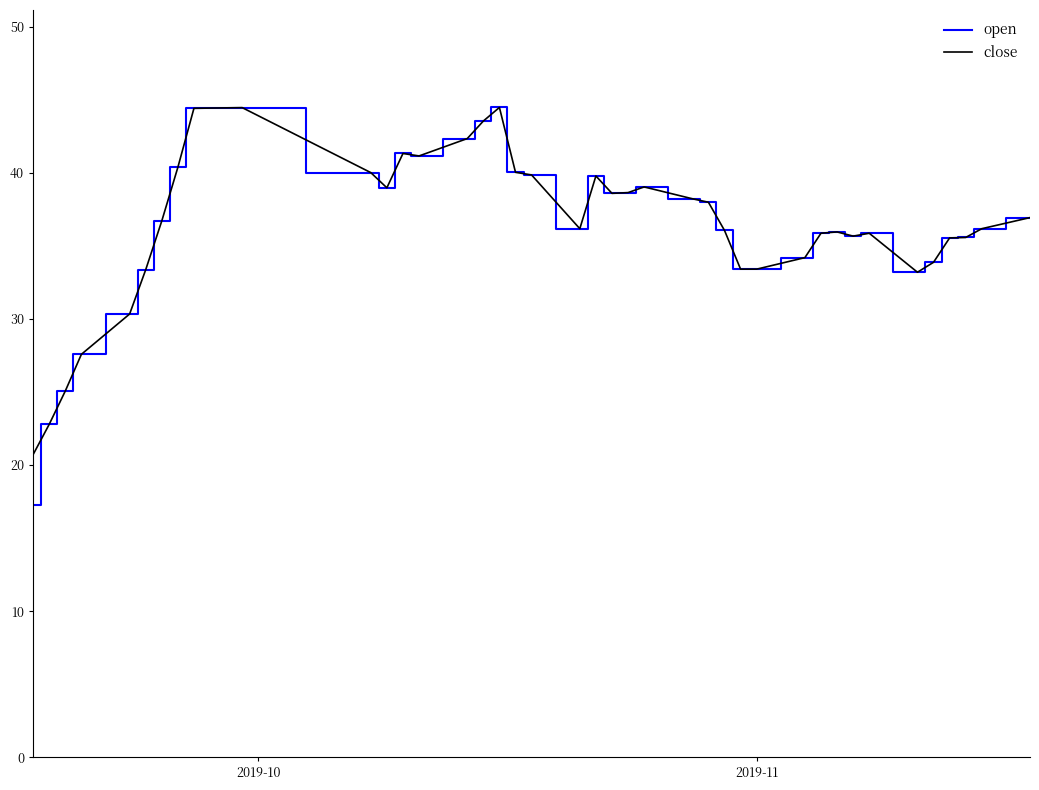

Which series has the widest spread of values?

open